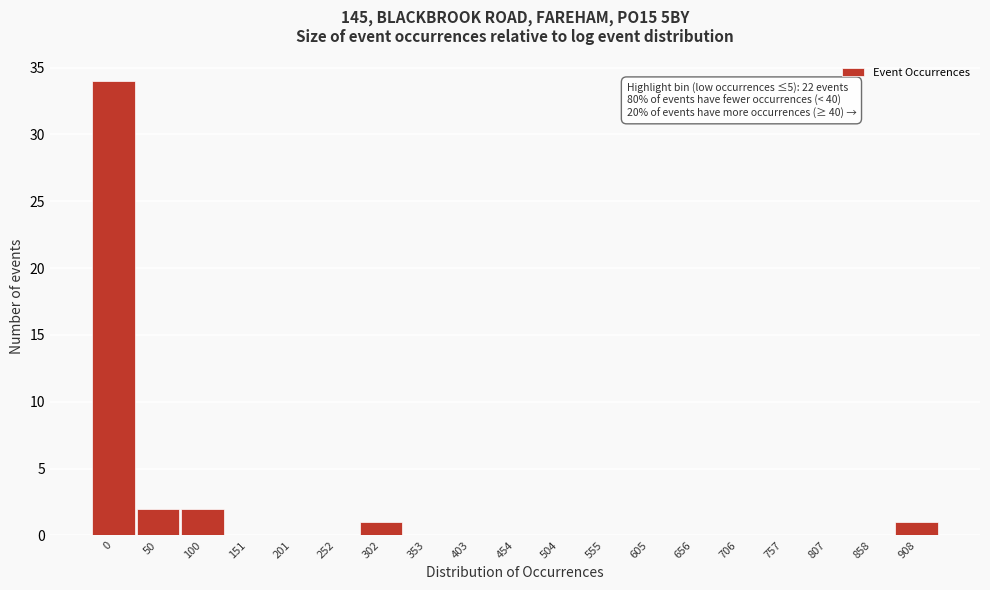

Reading left to right, transcribe all the data shown in this chart.

0=34	50=2	100=2	151=0	201=0	252=0	302=1	353=0	403=0	454=0	504=0	555=0	605=0	656=0	706=0	757=0	807=0	858=0	908=1